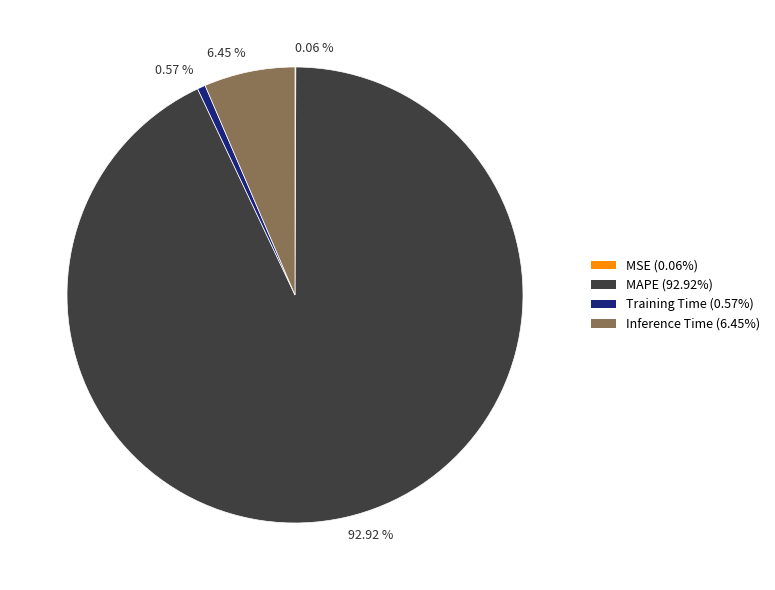

Is the sum of 0.57 % and 6.45 % greater than half?

No